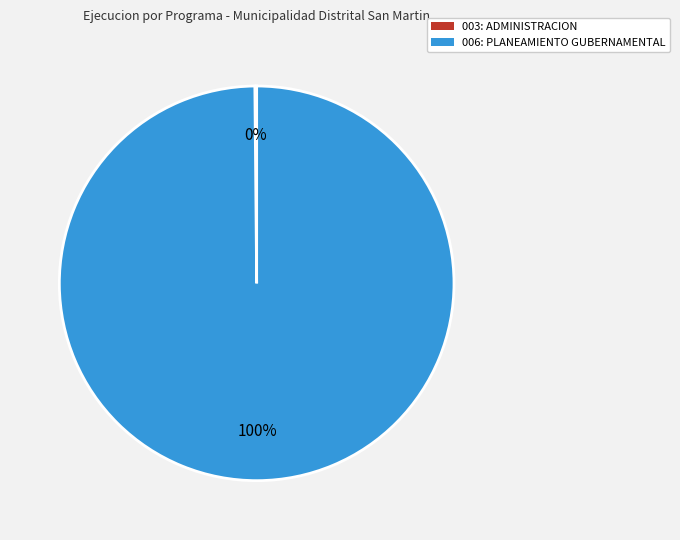

To the nearest percent, what is the difference between the largest and smallest slice percentages?

100%